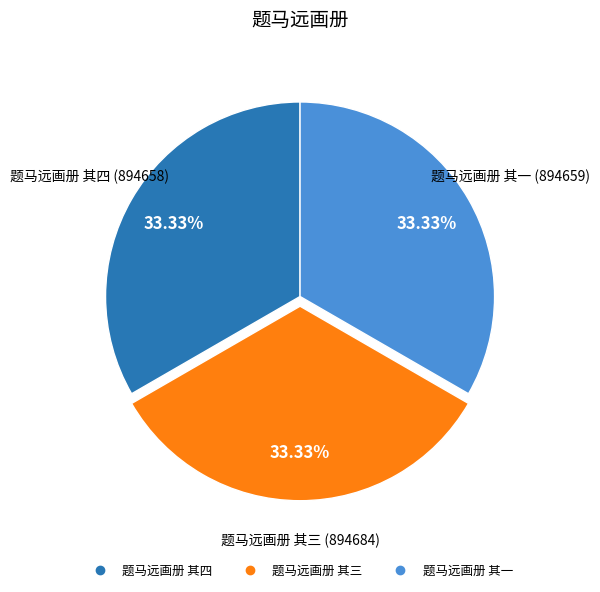

What percentage is the 题马远画册 其四 slice, to the nearest percent?

33%